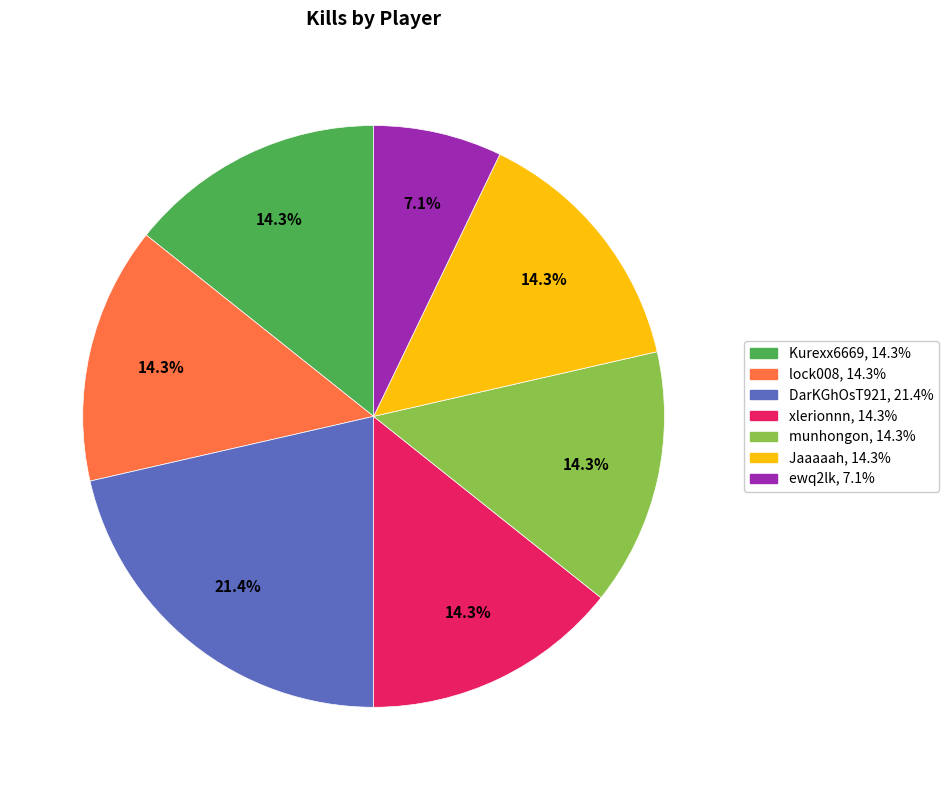

The ewq2lk slice represents 2% of the pie. True or false?

False